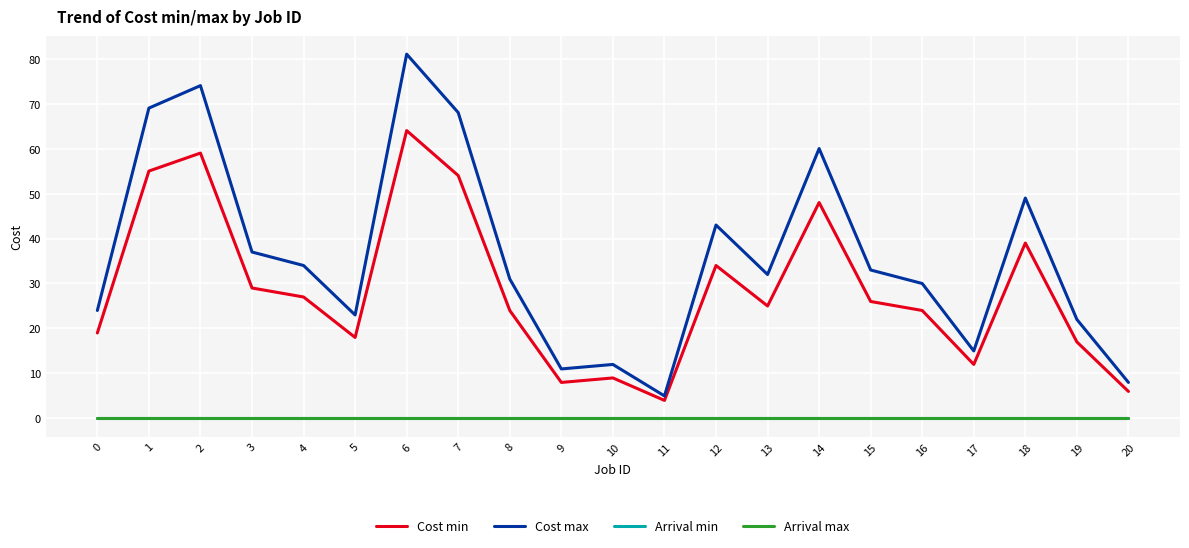

Does the chart display data point markers on the line(s)?

No